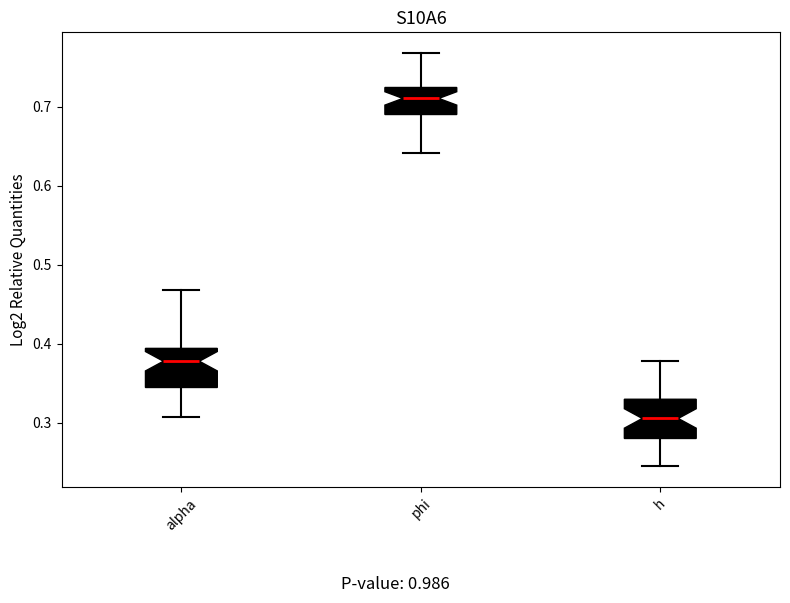

Which box's median line is the highest?

phi